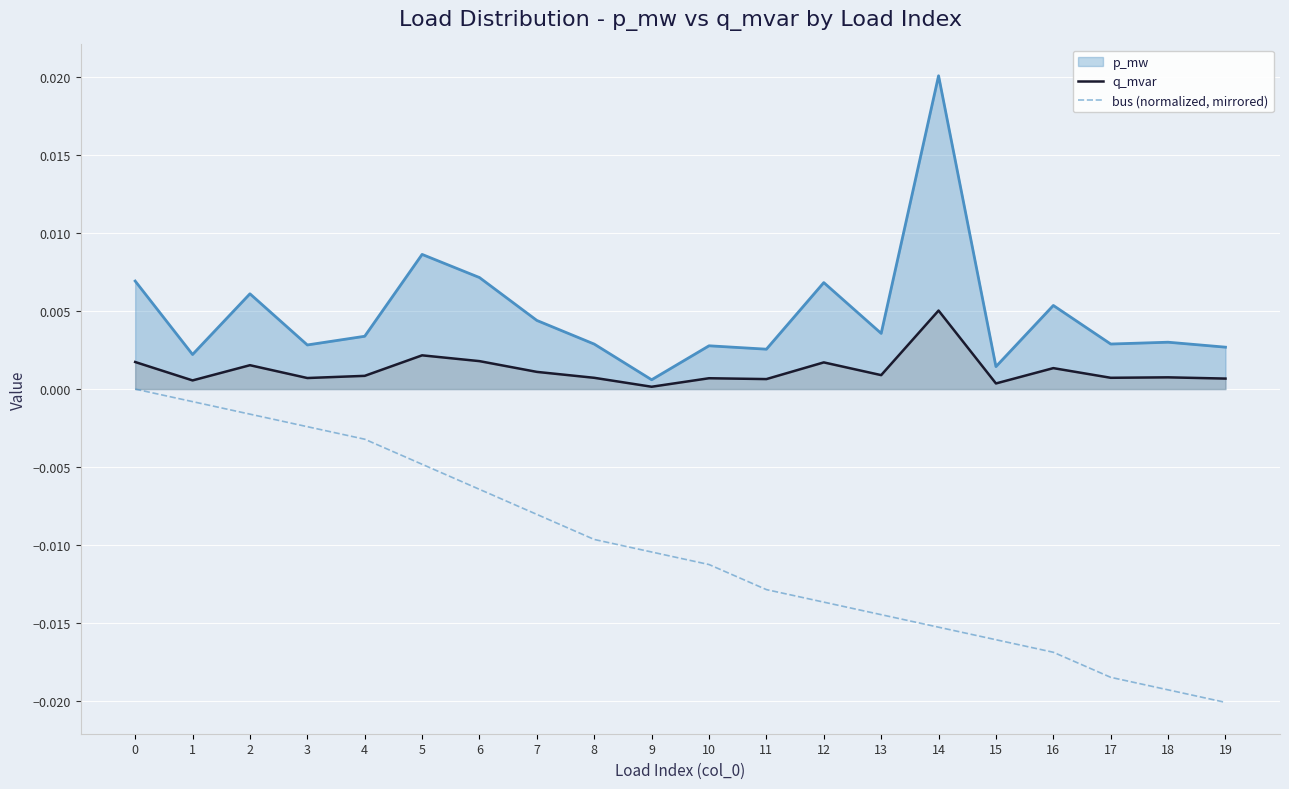

List the series in order of their overall mean, highest first.

p_mw, q_mvar, bus (normalized, mirrored)